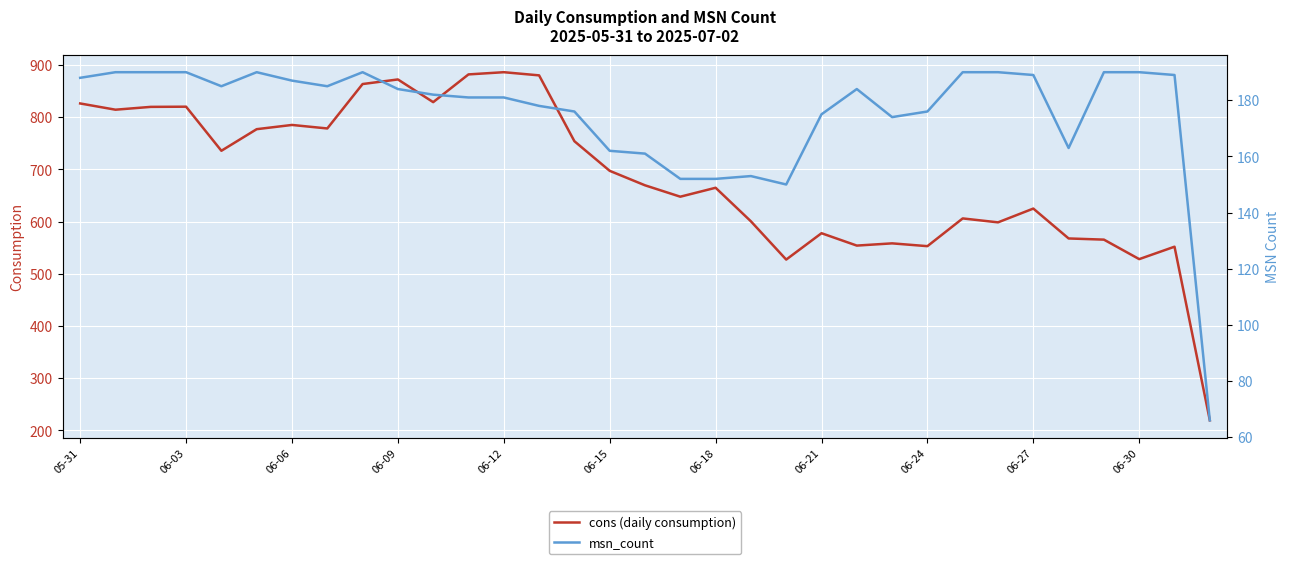

Reading left to right, extract all data points from this chart.

cons (daily consumption): 826.3	814.4	819.8	820.1	735.7	777.1	785.2	778.4	863.5	872.3	828.9	882.0	886.2	880.2	754.0	697.3	669.5	647.7	664.8	600.5	527.2	577.7	554.0	558.3	552.9	606.1	598.5	625.0	567.7	565.4	528.1	551.9	219.3
msn_count: 188.0	190.0	190.0	190.0	185.0	190.0	187.0	185.0	190.0	184.0	182.0	181.0	181.0	178.0	176.0	162.0	161.0	152.0	152.0	153.0	150.0	175.0	184.0	174.0	176.0	190.0	190.0	189.0	163.0	190.0	190.0	189.0	66.0